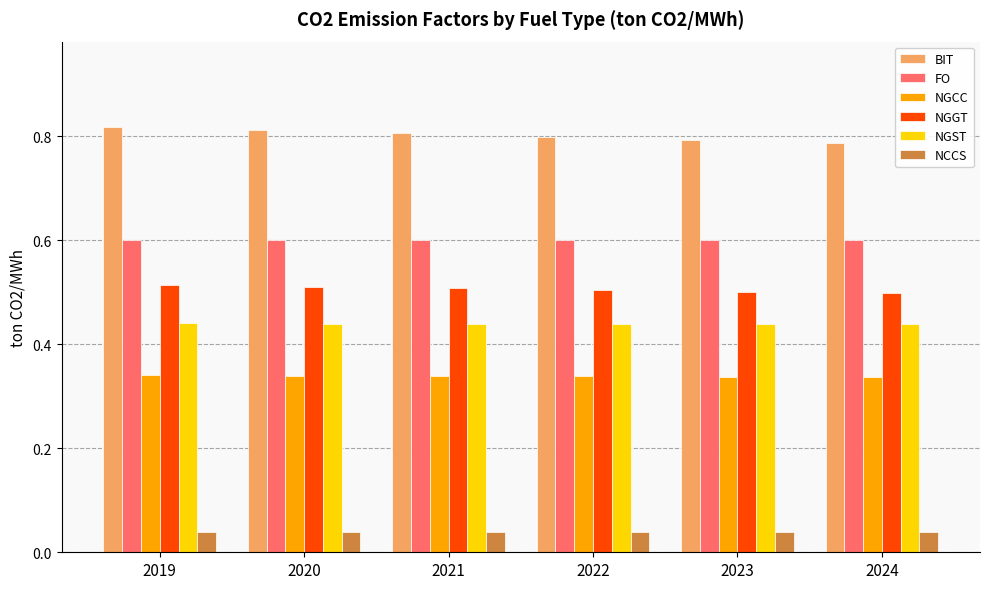

What is the value of the FO bar at the 1st from the left?

0.6